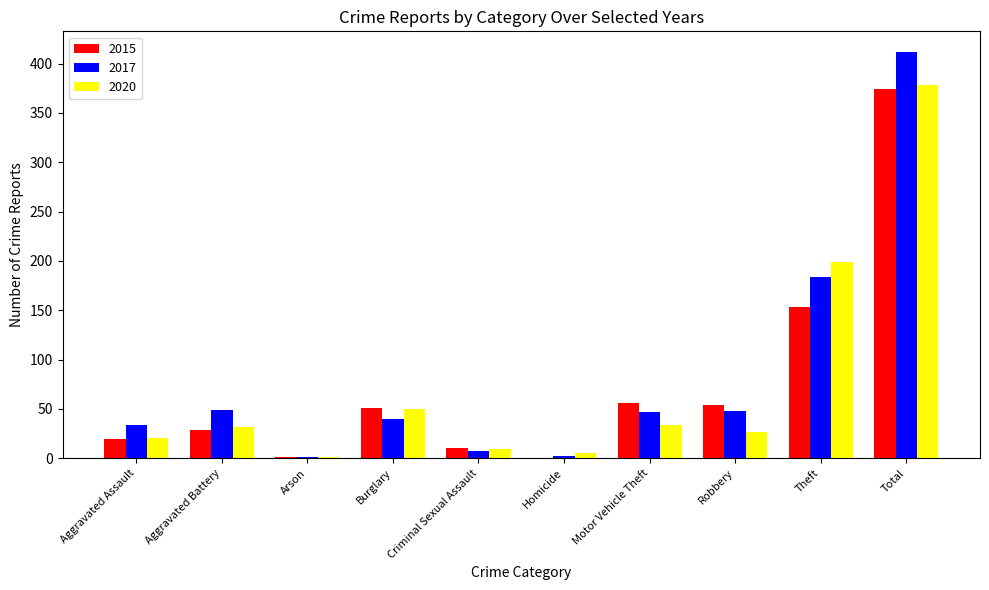

Which series has the widest spread of values?

2017